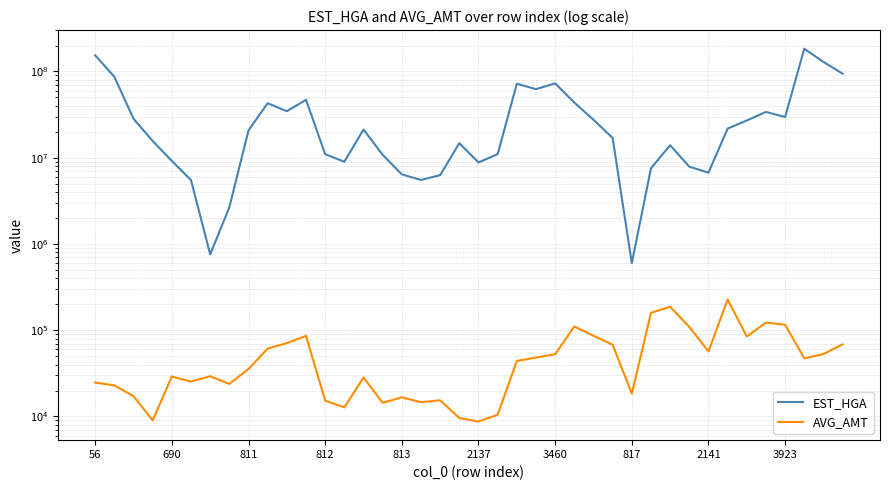

Which category has the highest value in the AVG_AMT series?

33